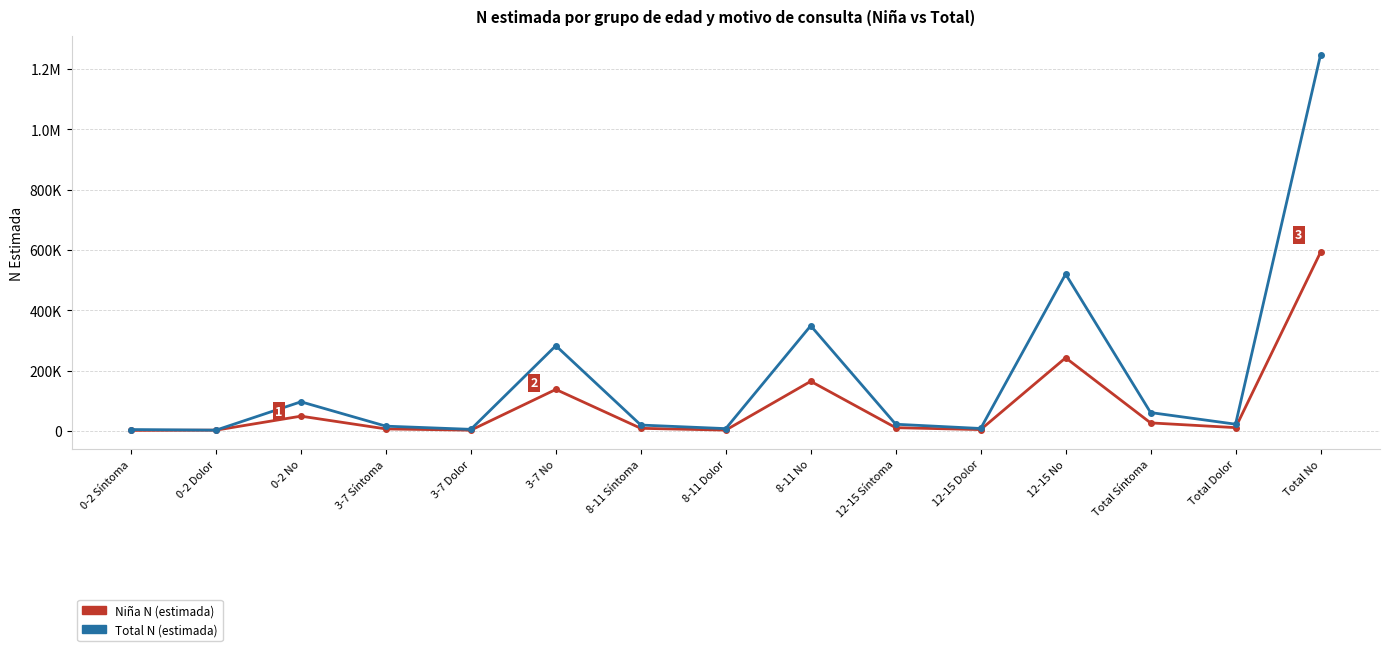

What is the maximum value shown in the chart?

1246716